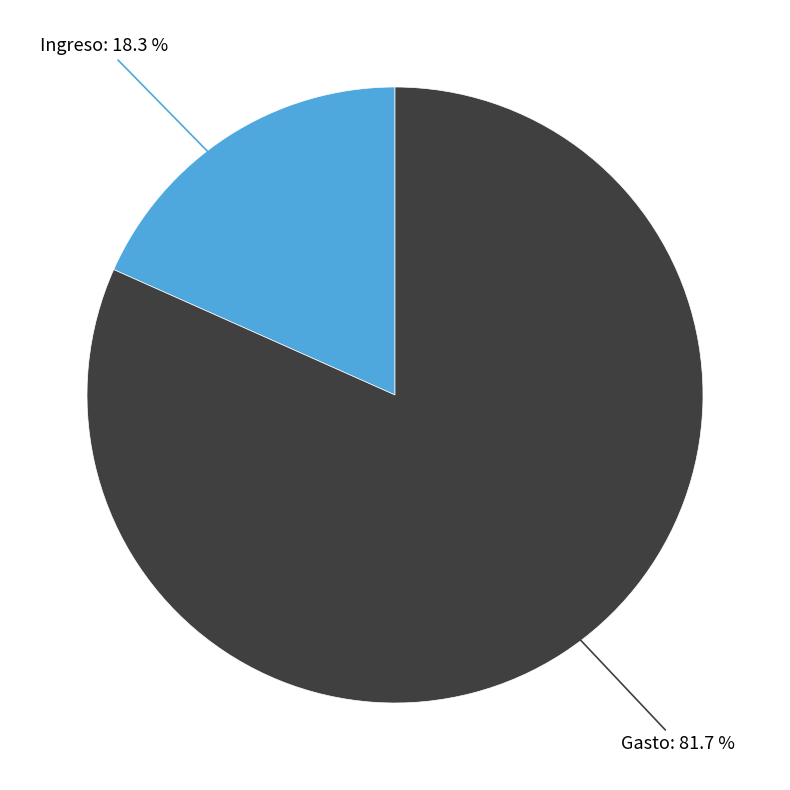

What is the smallest slice in the pie chart?

Ingreso